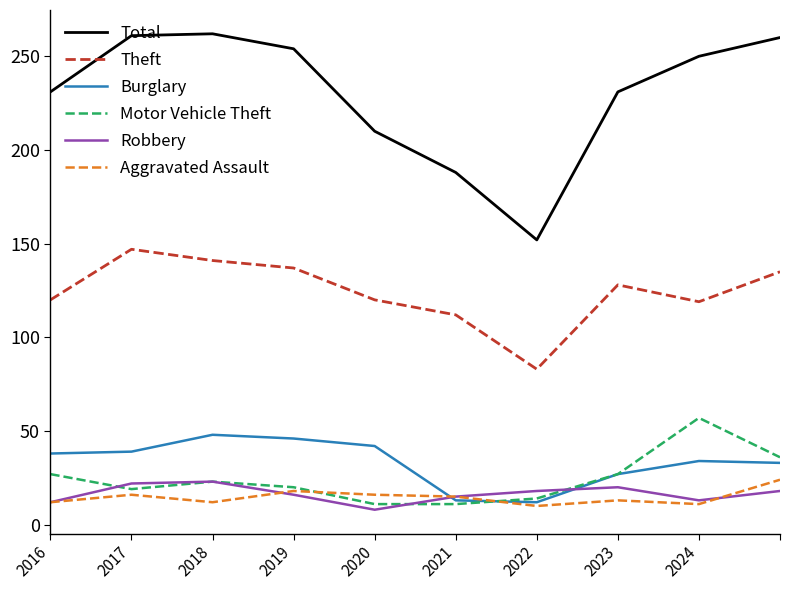

What is the maximum value shown in the chart?

262